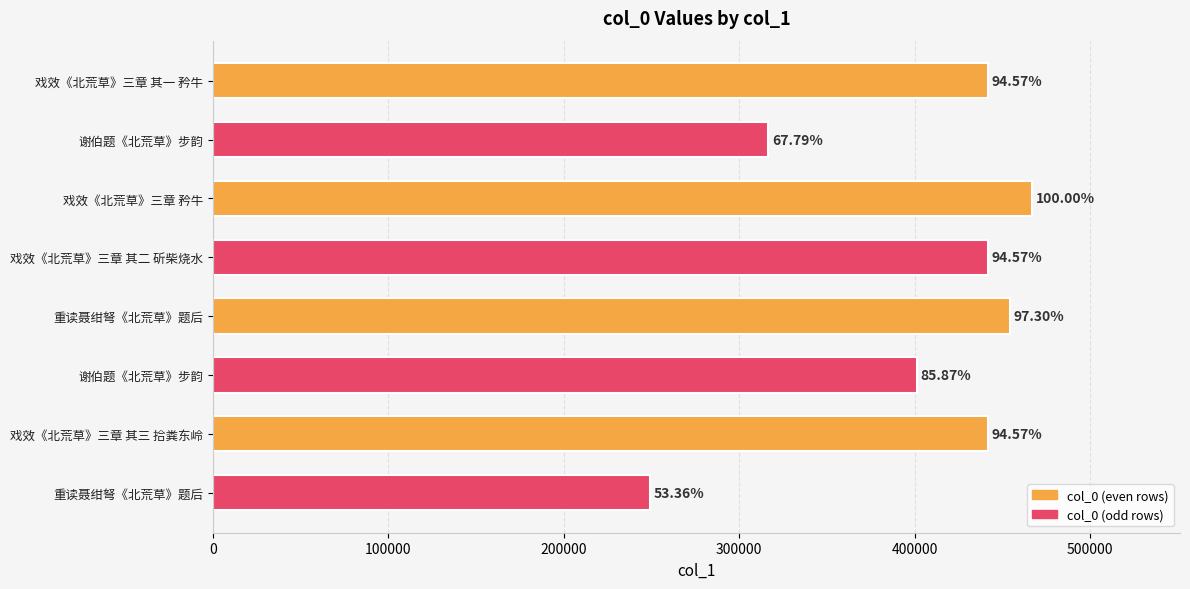

What is the maximum value shown in the chart?

467224